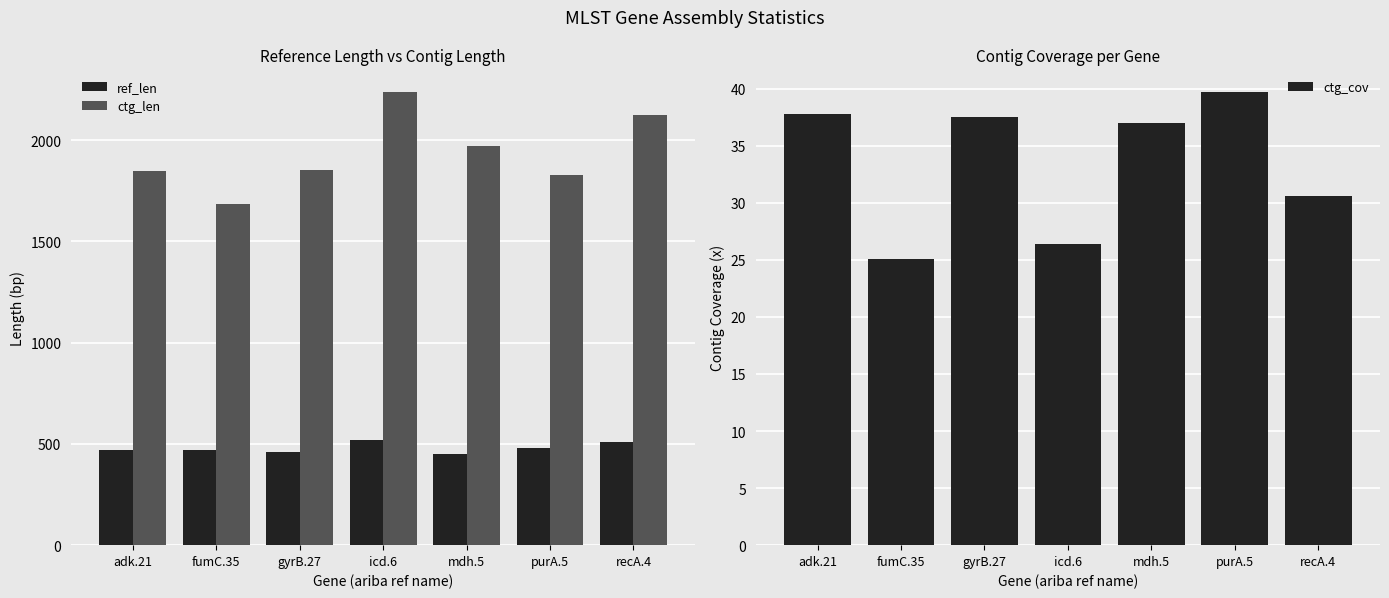

What is the value of the ctg_len bar at the 4th from the left?

2238